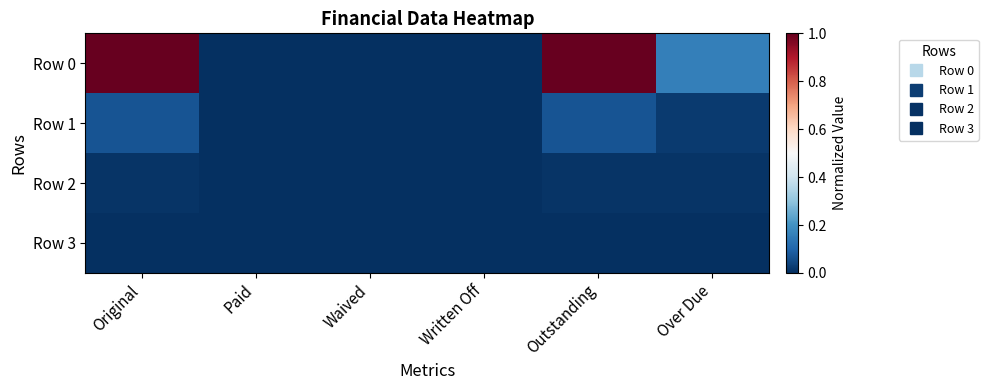

Which series has the largest total across all categories?

Row 0